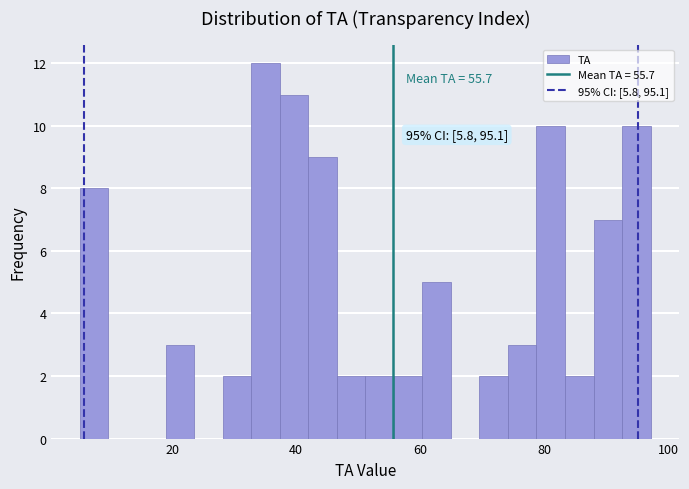

Read against the x-axis, roughly where is the centre of the tallest bar?

36